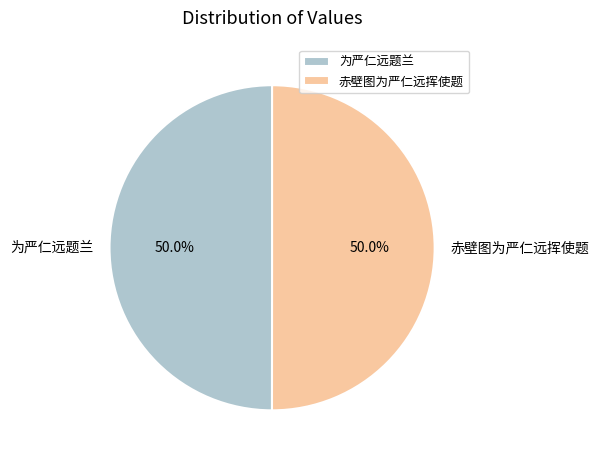

Combined, do 为严仁远题兰 and 赤壁图为严仁远挥使题 account for over 50%?

Yes